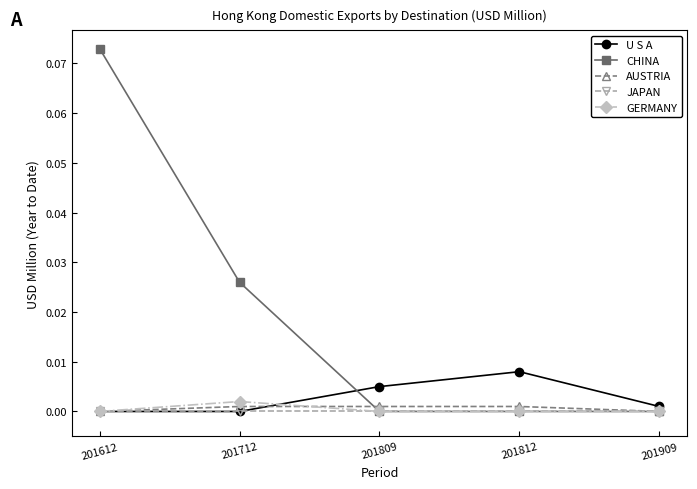

Which category has the highest value across all series?

201612